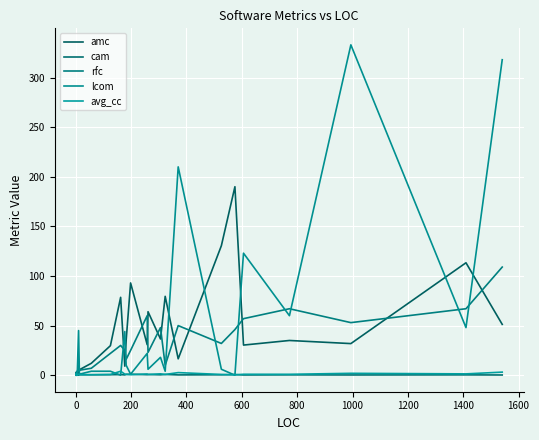

List the series in order of their peak value, highest first.

lcom, amc, rfc, avg_cc, cam